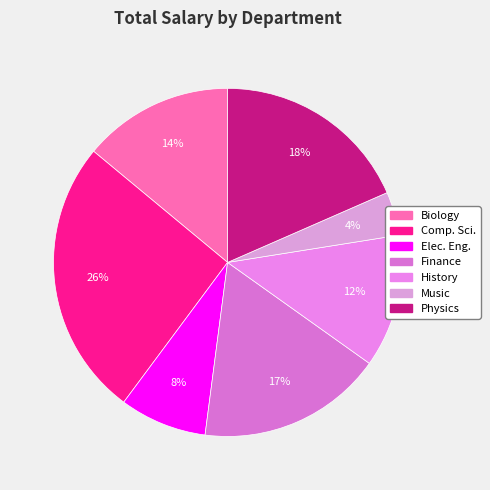

Does Elec. Eng. account for over 50% of the chart?

No